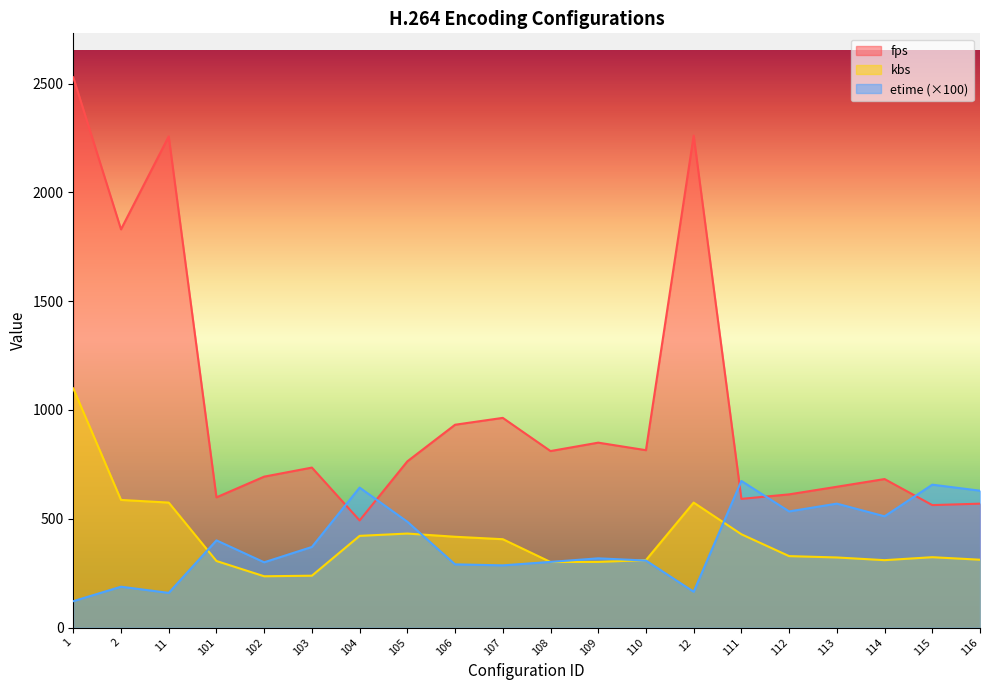

Reading left to right, transcribe all the data shown in this chart.

fps: 2528.7	1830.2	2257.6	598.5	693.7	735.3	492.4	763.9	932.2	963.7	811.2	849.8	815.2	2261.2	591.5	612.2	647.1	682.5	562.9	569.4
kbs: 1099.1	586.6	574.4	306.0	235.8	238.4	421.5	432.1	417.4	406.1	301.3	301.8	310.1	574.4	428.8	328.4	322.2	309.8	323.4	311.9
etime: 121.3	187.8	159.4	400.8	300.0	370.5	643.3	486.5	290.5	285.9	301.8	318.2	308.1	164.6	673.8	533.8	569.6	511.3	656.7	629.1